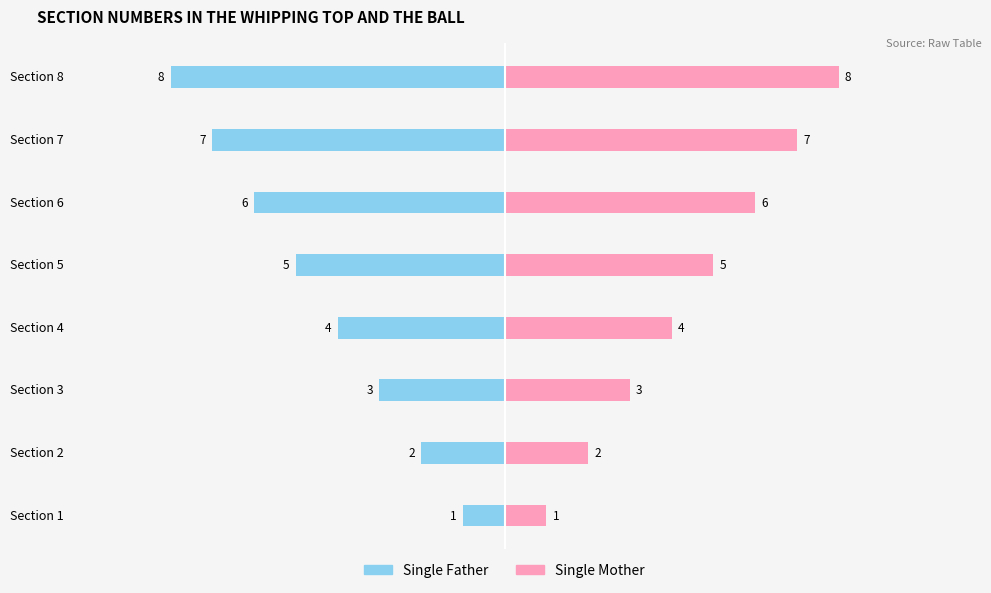

What are all the series names shown in the legend?

Single Father, Single Mother